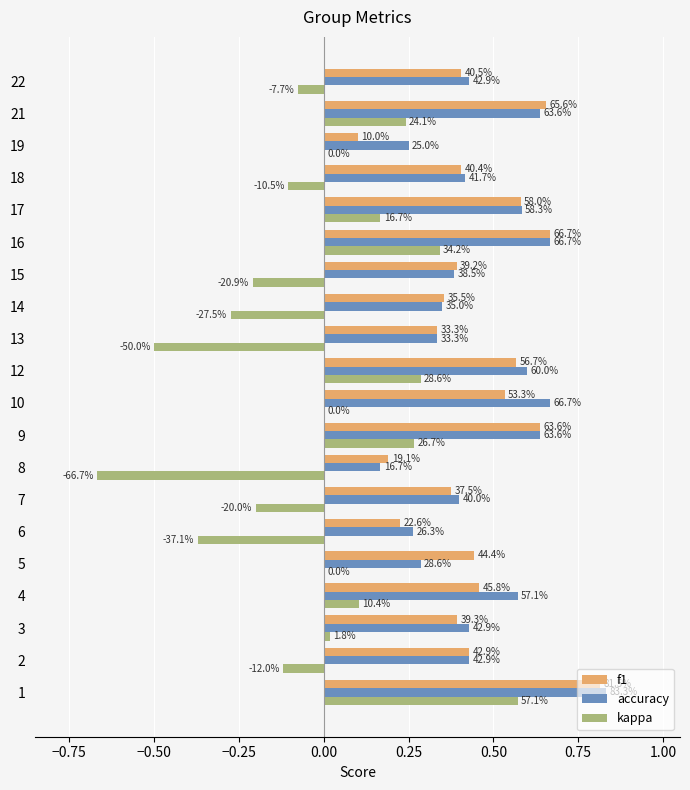

What are all the series names shown in the legend?

f1, accuracy, kappa